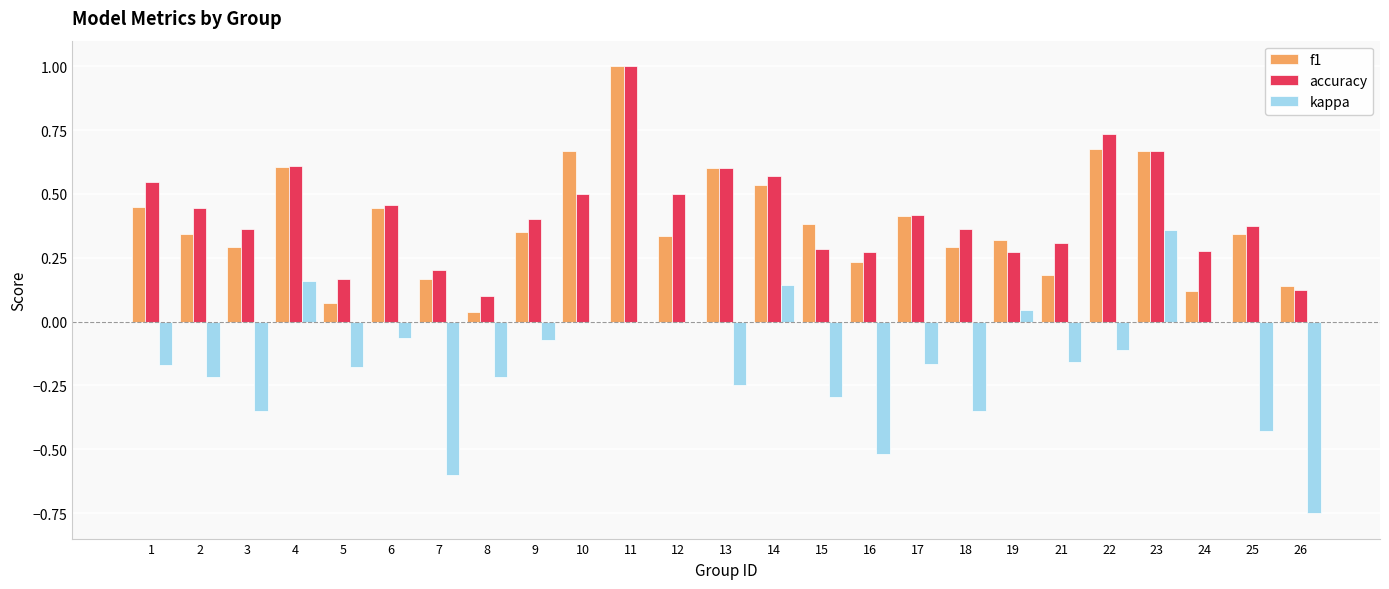

Between 6 and 7, which series saw the biggest shift?

kappa